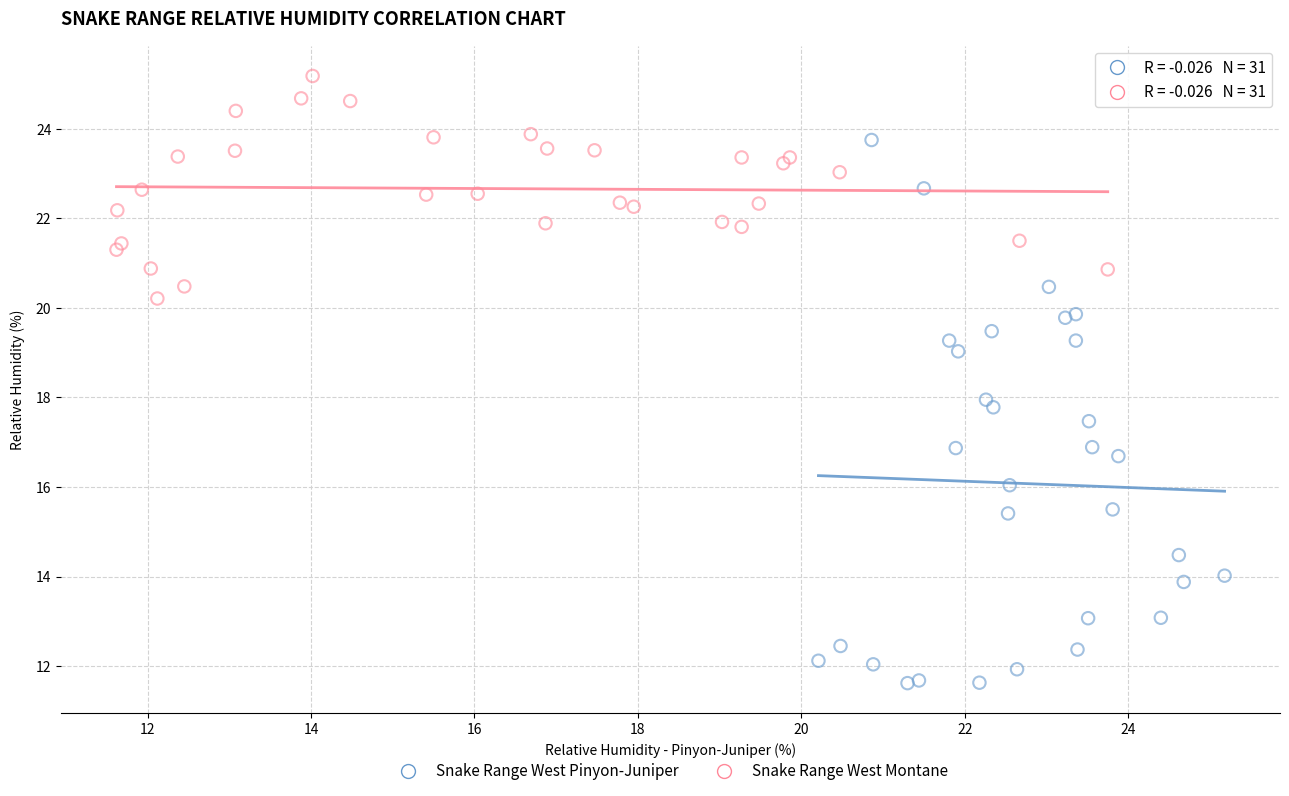

Which series has the largest Y range (max minus min)?

Snake Range West Pinyon-Juniper